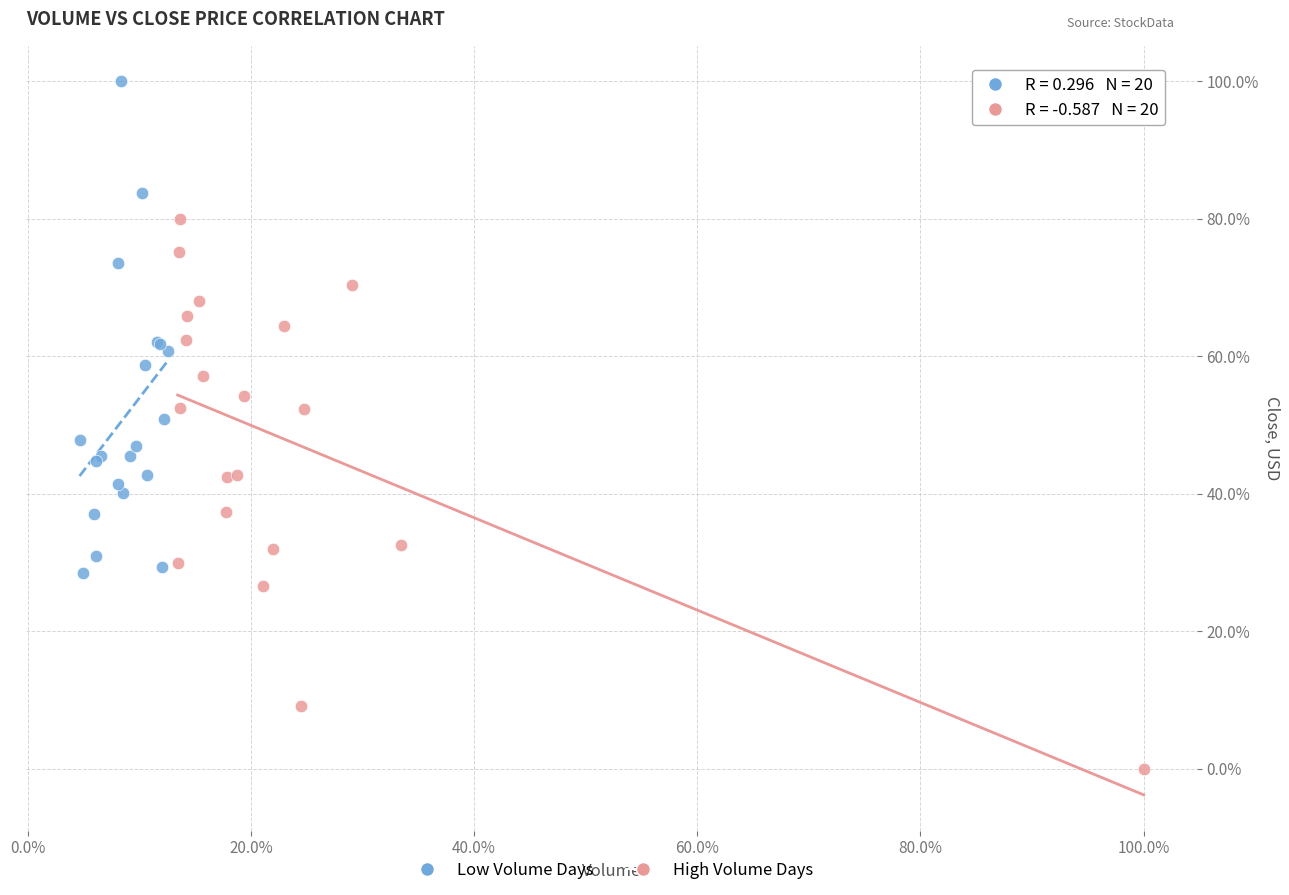

Which series has the largest Y range (max minus min)?

High Volume Days